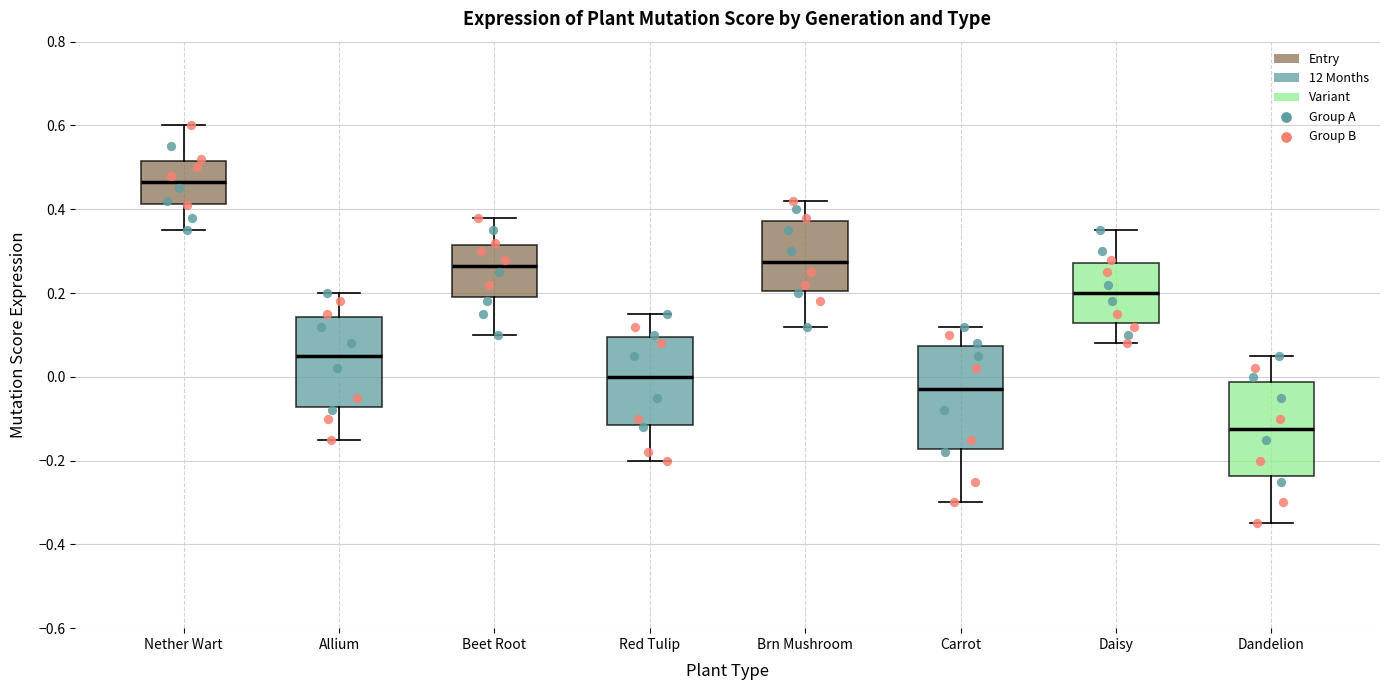

Which box has the lowest median line?

Dandelion